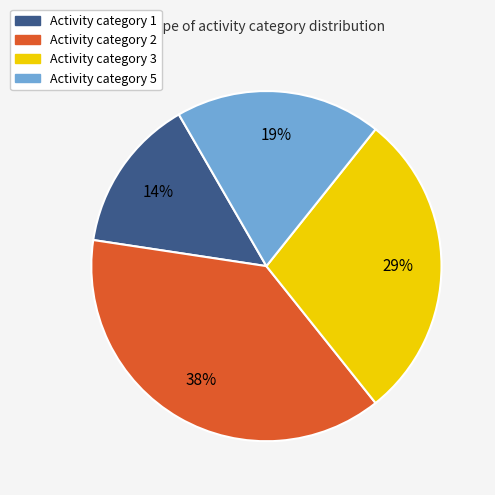

To the nearest percent, what is the difference between the largest and smallest slice percentages?

24%